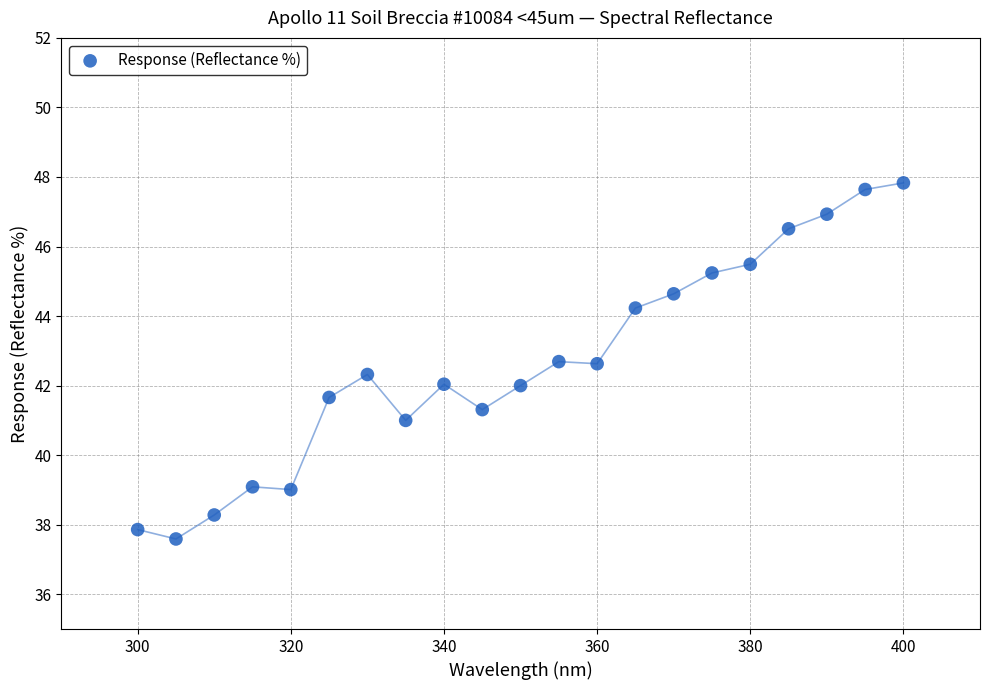

What is the range of Y values (max minus min)?

10.2